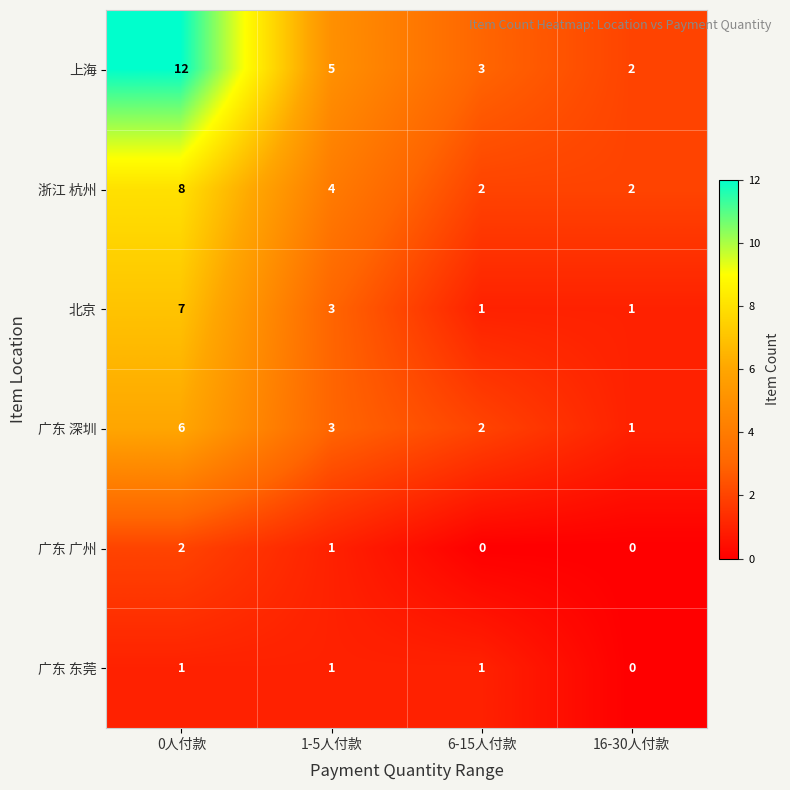

At which category is the sum across all series the highest?

0人付款